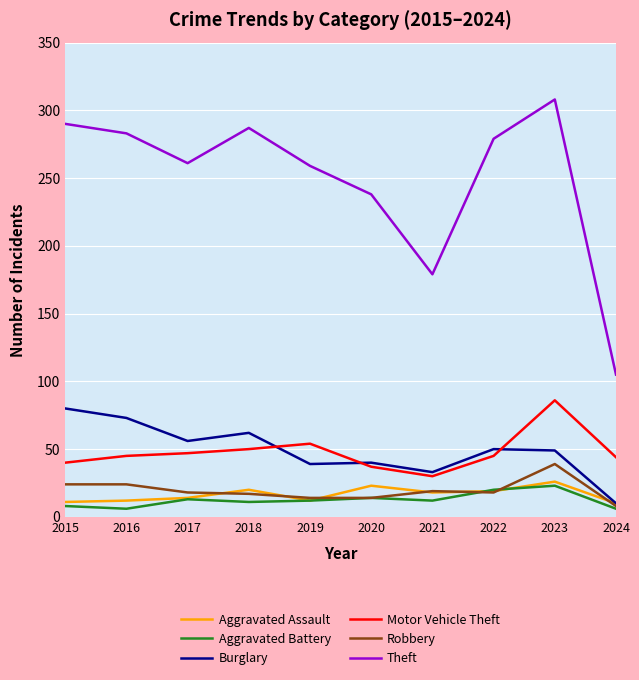

Read the Burglary value at 2021.

33